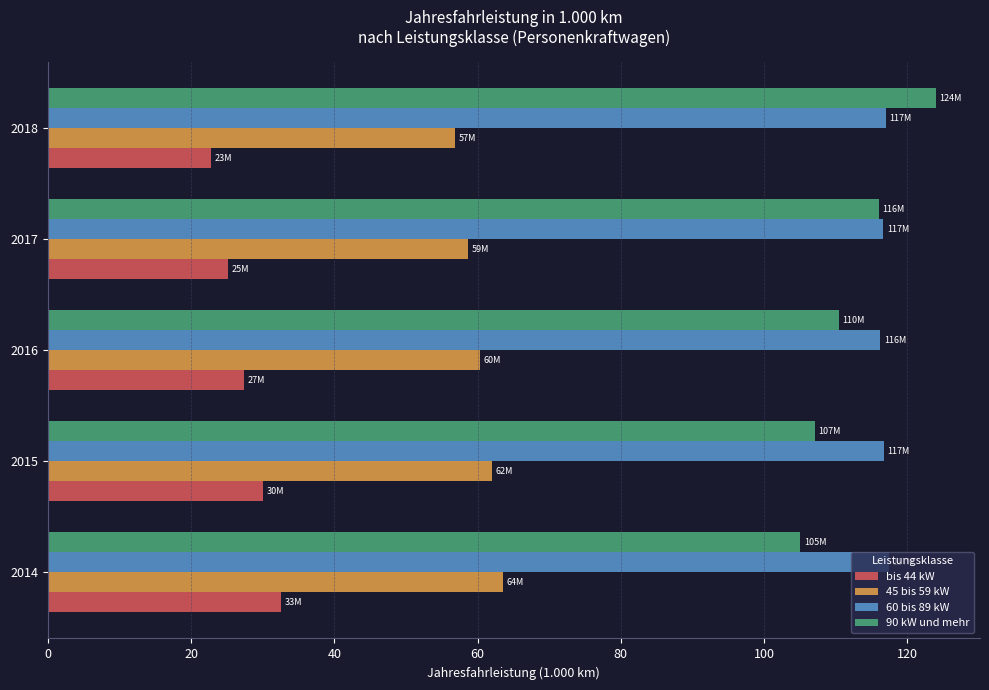

True or false: bis 44 kW has a value of 11.7 at 2018.

False